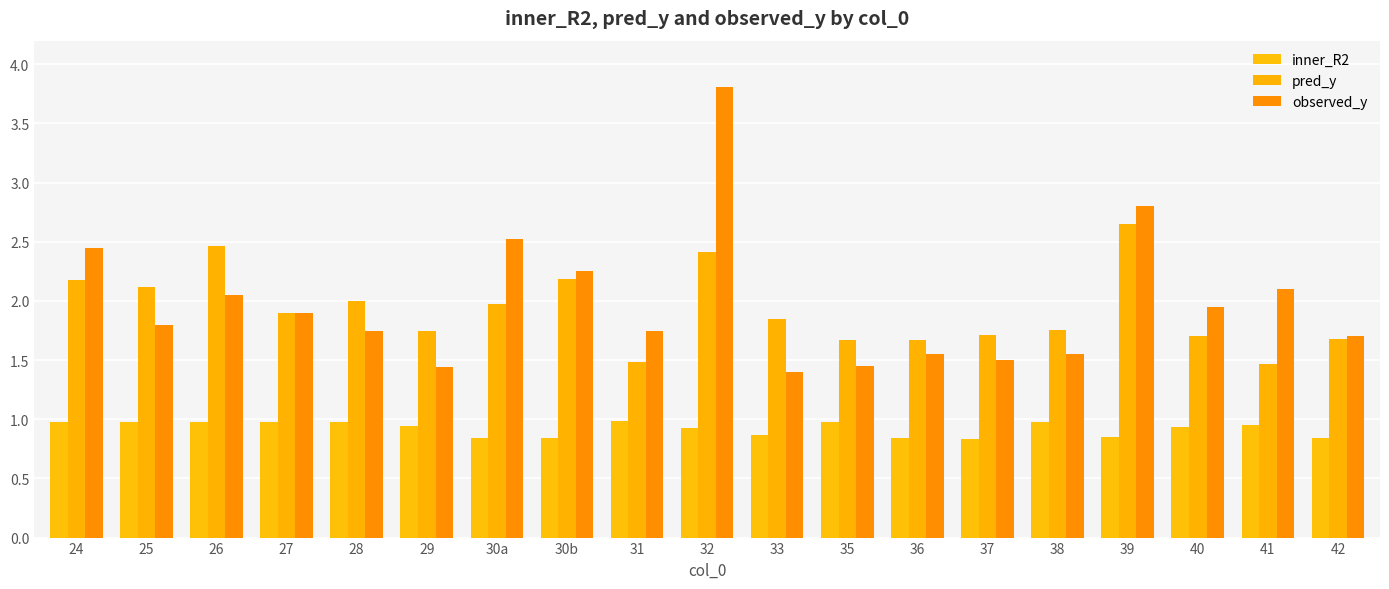

How many series are shown in this chart?

3